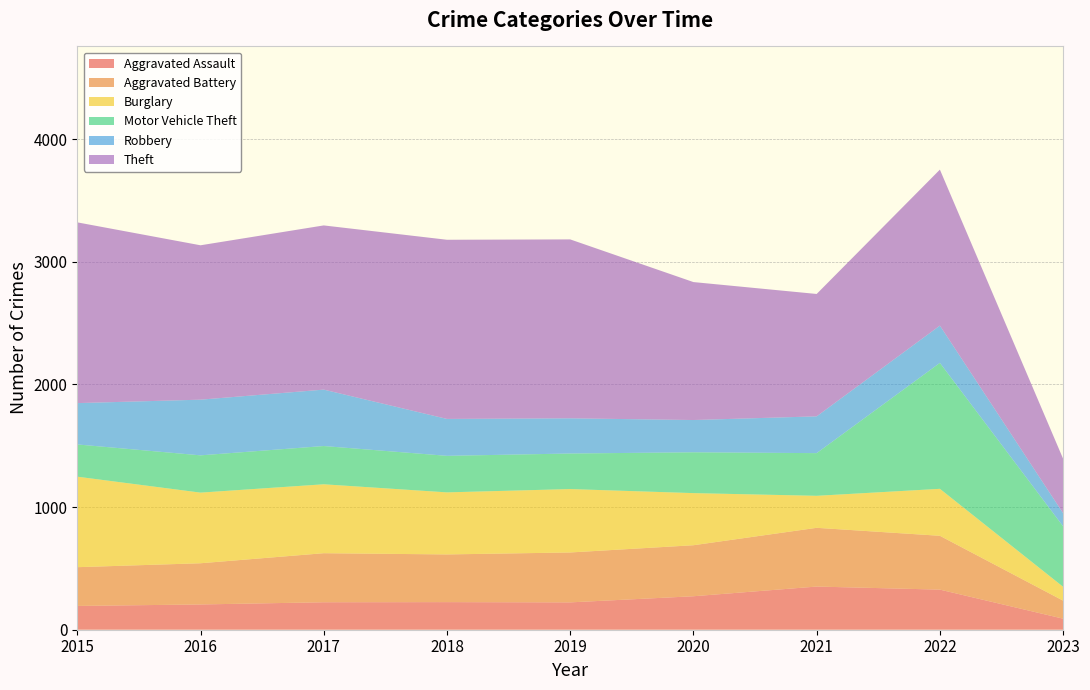

Reading left to right, extract all data points from this chart.

Aggravated Assault: 194	206	224	225	223	273	352	327	90
Aggravated Battery: 316	336	400	389	407	416	479	439	147
Burglary: 738	576	562	506	517	425	261	383	113
Motor Vehicle Theft: 263	304	312	298	290	333	348	1027	493
Robbery: 337	454	460	301	287	263	300	304	107
Theft: 1474	1259	1339	1461	1459	1125	998	1272	444